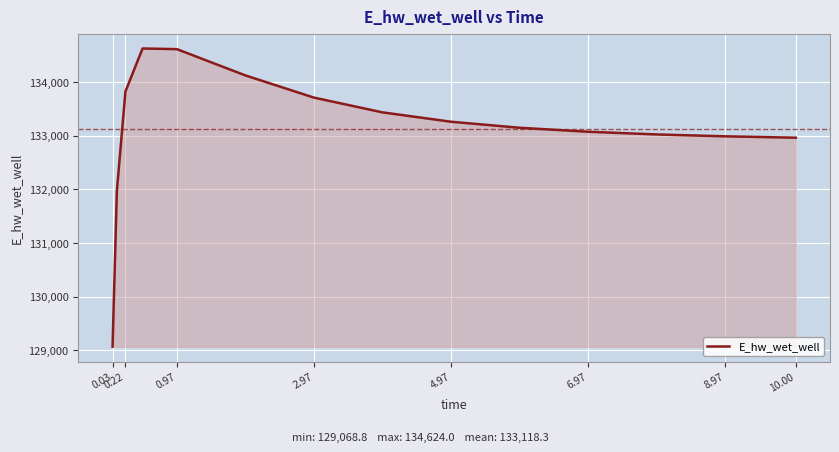

What is the minimum value shown in the chart?

129068.8